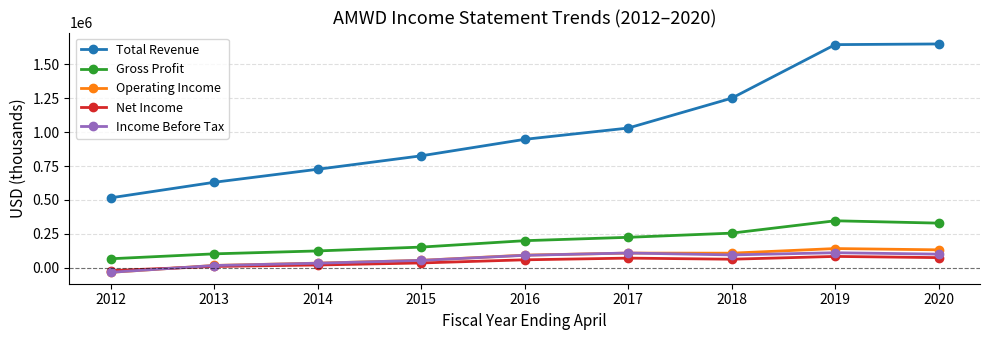

Is it true that Gross Profit equals 152500 at 2015?

True